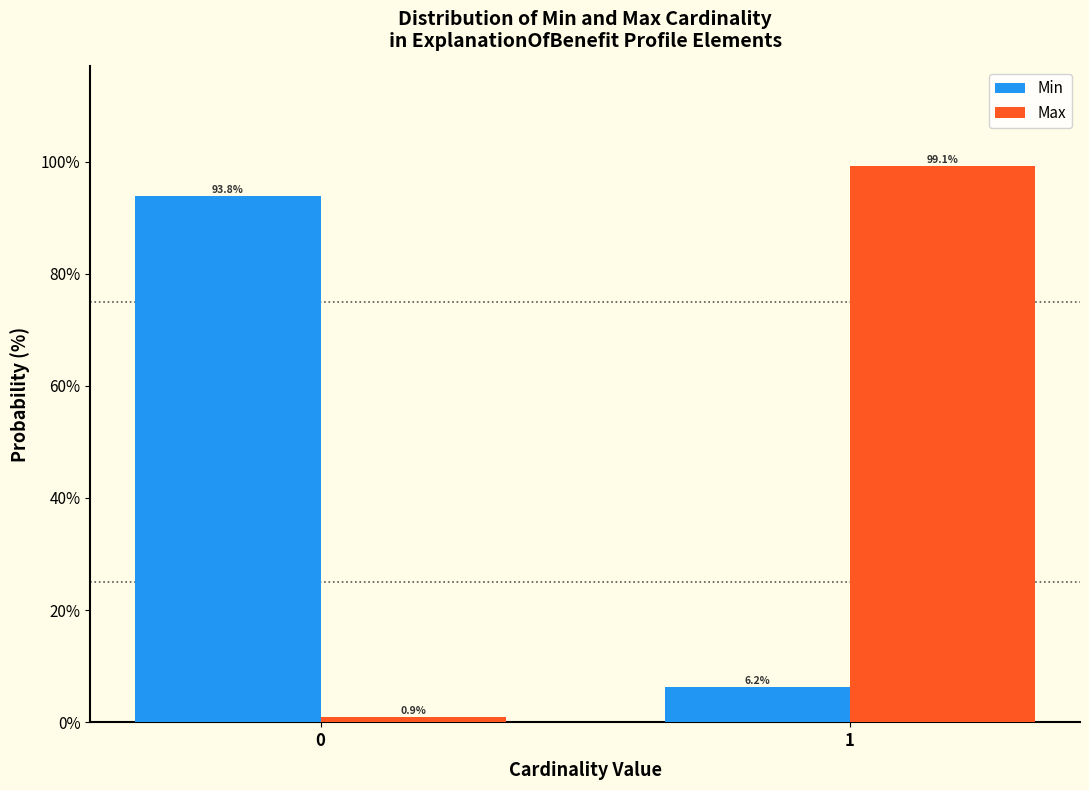

Reading right to left, what are all the values shown in this chart?

Min: 1=6.2	0=93.8
Max: 1=99.1	0=0.9